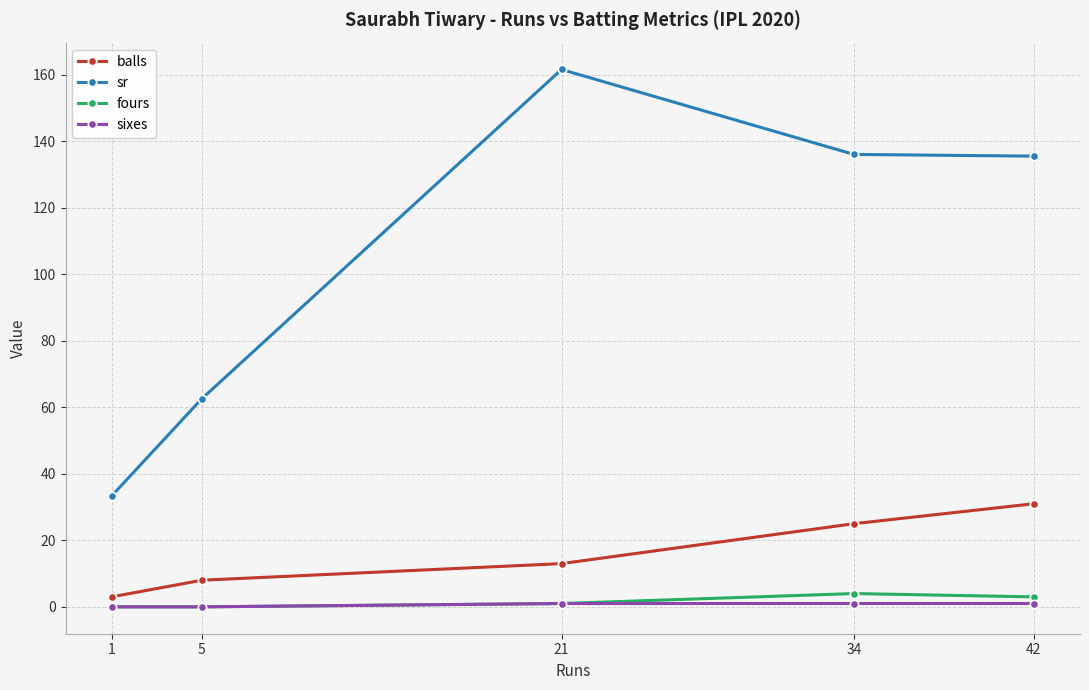

Is this an area chart (filled region under the line)?

No